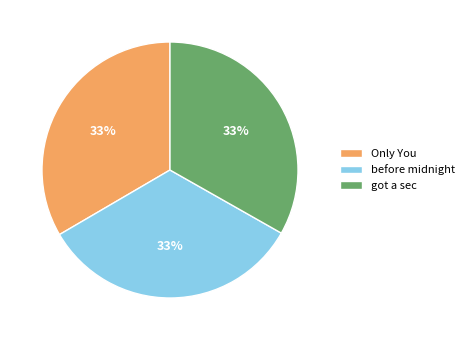

To the nearest percent, what is the combined percentage of before midnight and got a sec?

67%